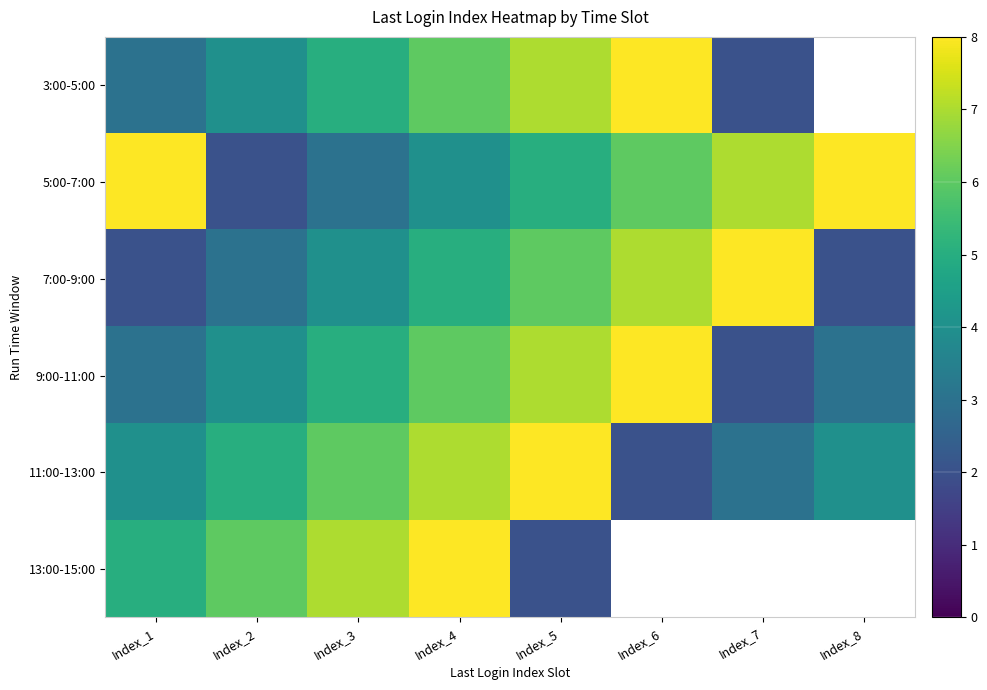

Reading left to right, transcribe all the data shown in this chart.

3:00-5:00: Index_1=3	Index_2=4	Index_3=5	Index_4=6	Index_5=7	Index_6=8	Index_7=2	Index_8=0
5:00-7:00: Index_1=8	Index_2=2	Index_3=3	Index_4=4	Index_5=5	Index_6=6	Index_7=7	Index_8=8
7:00-9:00: Index_1=2	Index_2=3	Index_3=4	Index_4=5	Index_5=6	Index_6=7	Index_7=8	Index_8=2
9:00-11:00: Index_1=3	Index_2=4	Index_3=5	Index_4=6	Index_5=7	Index_6=8	Index_7=2	Index_8=3
11:00-13:00: Index_1=4	Index_2=5	Index_3=6	Index_4=7	Index_5=8	Index_6=2	Index_7=3	Index_8=4
13:00-15:00: Index_1=5	Index_2=6	Index_3=7	Index_4=8	Index_5=2	Index_6=0	Index_7=0	Index_8=0